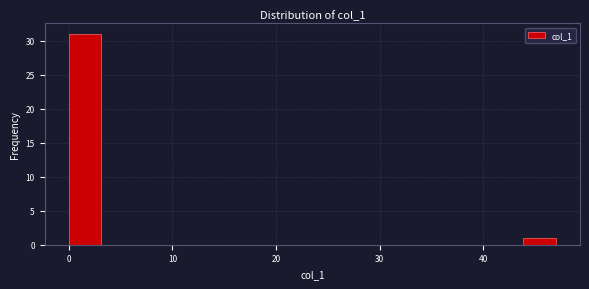

Around what value on the x-axis is the tallest bar? Give the approximate position of its centre, as read against the axis.

2